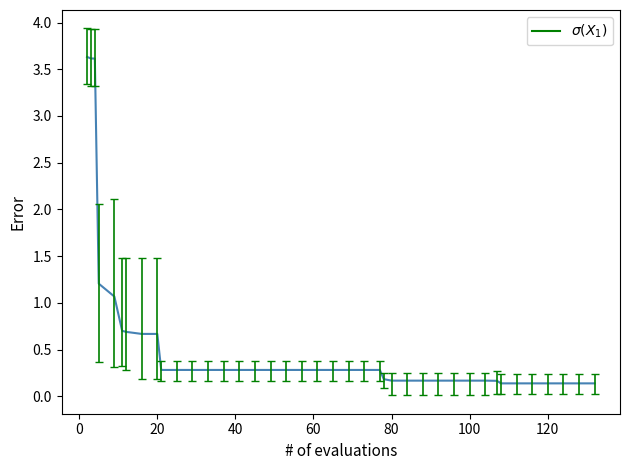

What is the greatest value displayed?

3.6